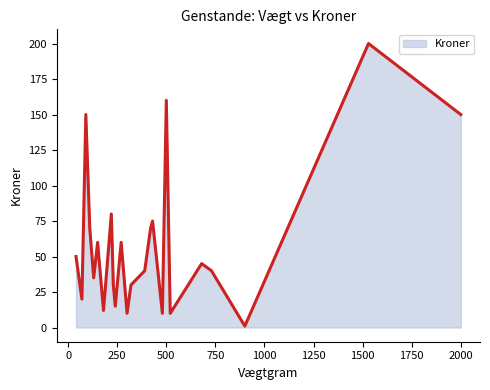

What is the difference between the maximum and minimum values?

199